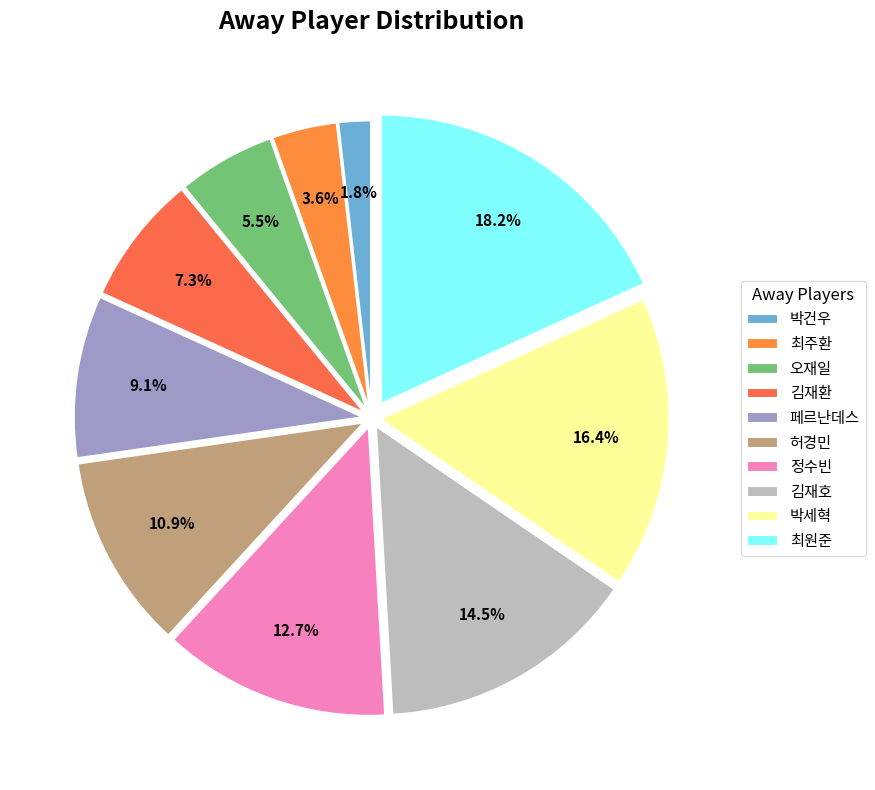

What percentage is the 오재일 slice, to the nearest percent?

5%